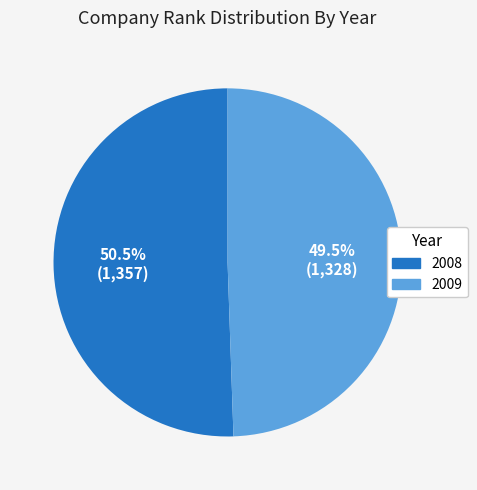

Which category has the biggest portion of the pie?

2008